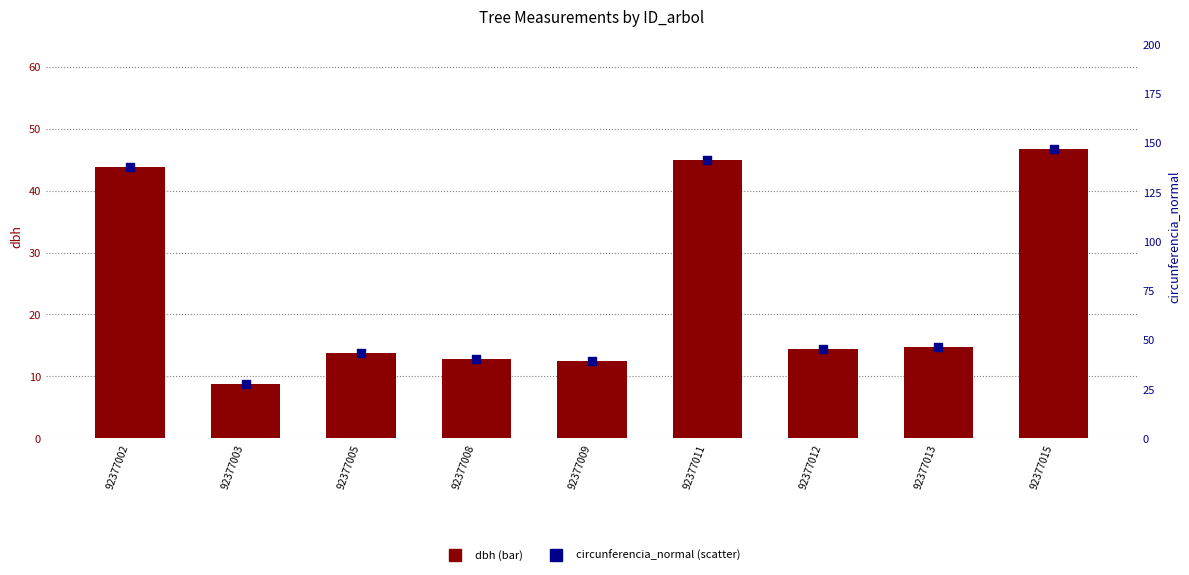

What is the total value across all series at 92377003?

36.2